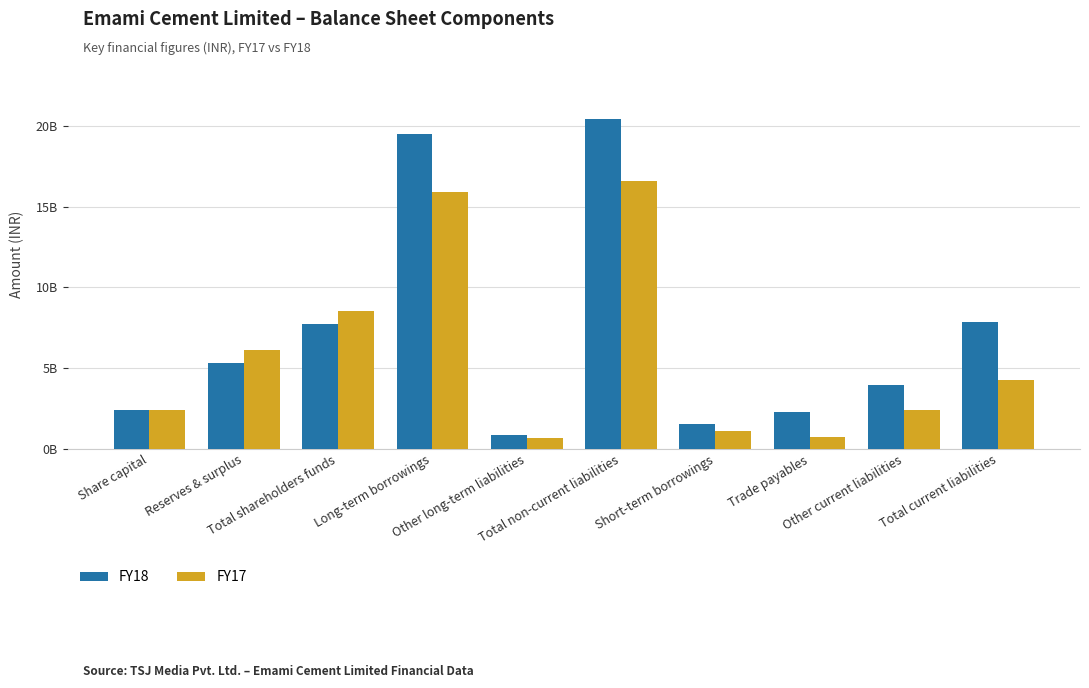

What are all the series names shown in the legend?

FY18, FY17